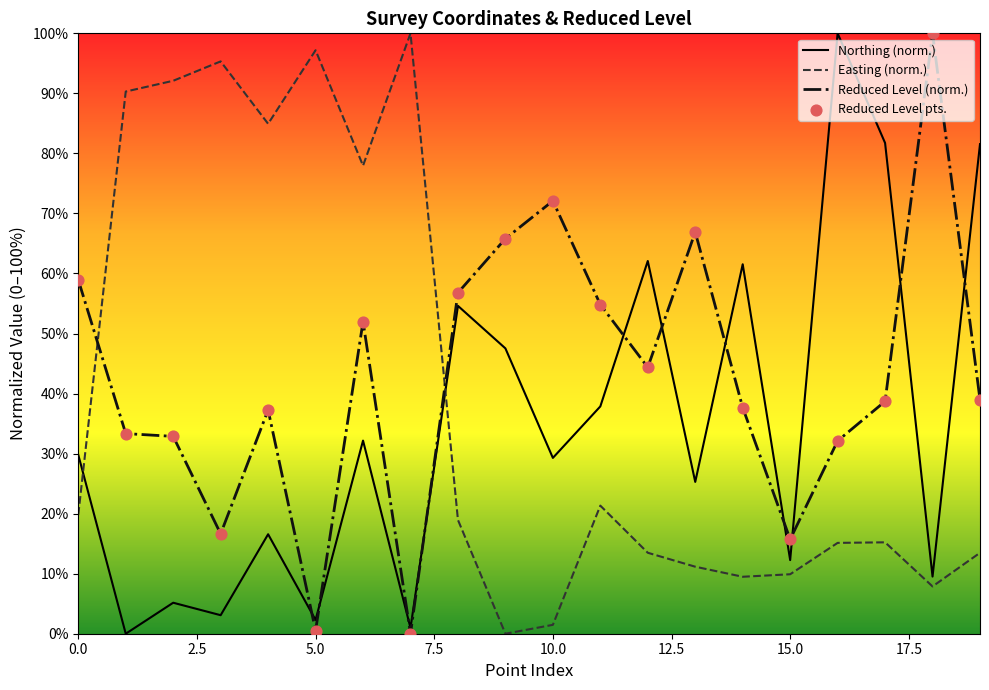

Which series has the largest total across all categories?

Reduced Level (norm.)